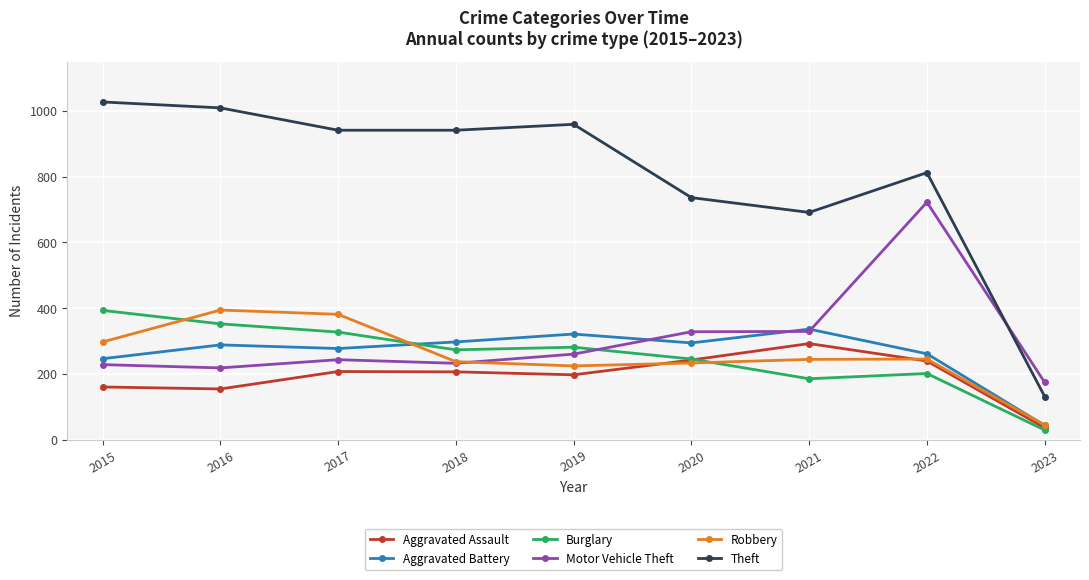

How many lines are shown in the chart?

6